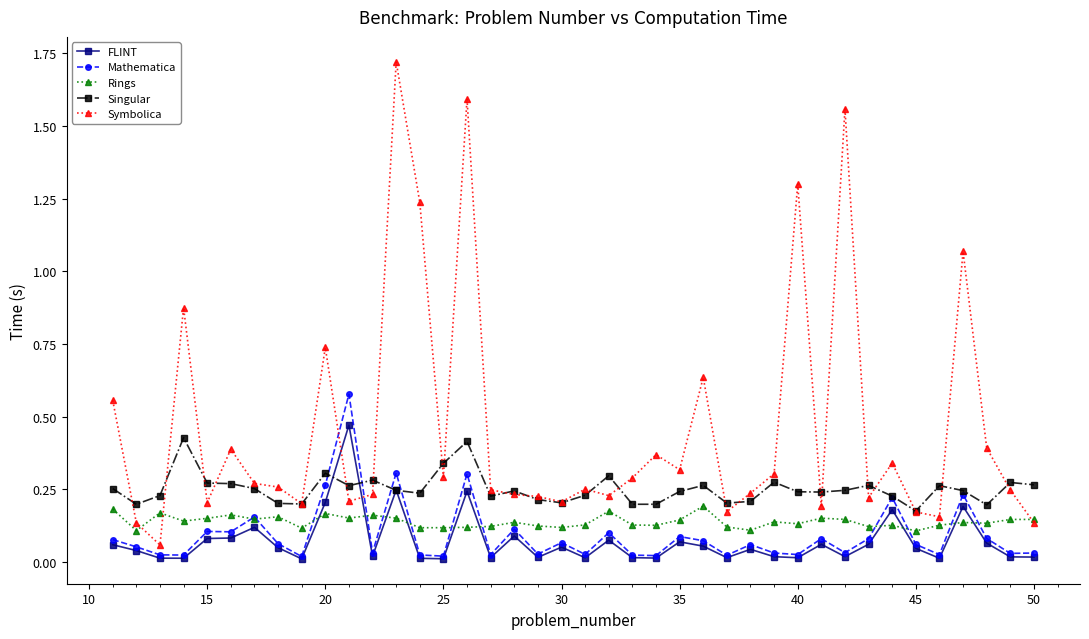

Which series has the largest total across all categories?

Symbolica